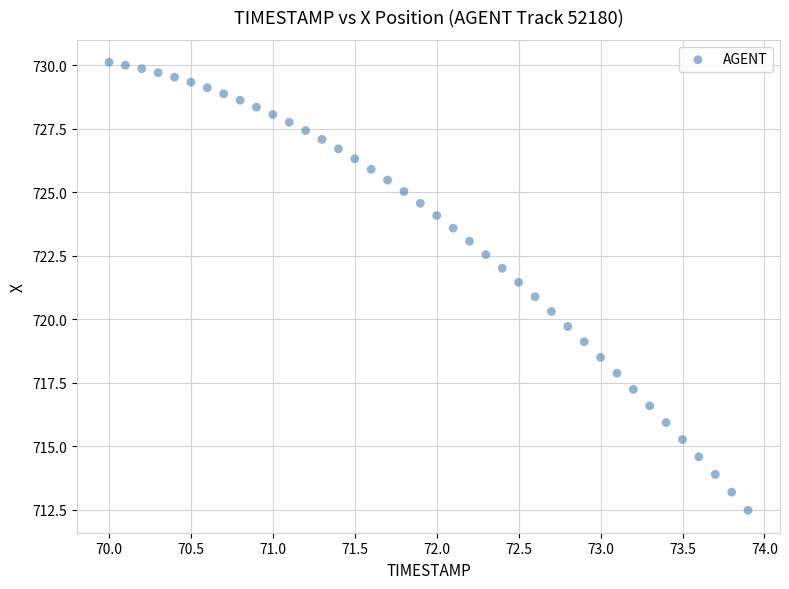

What is the range of Y values (max minus min)?

17.6